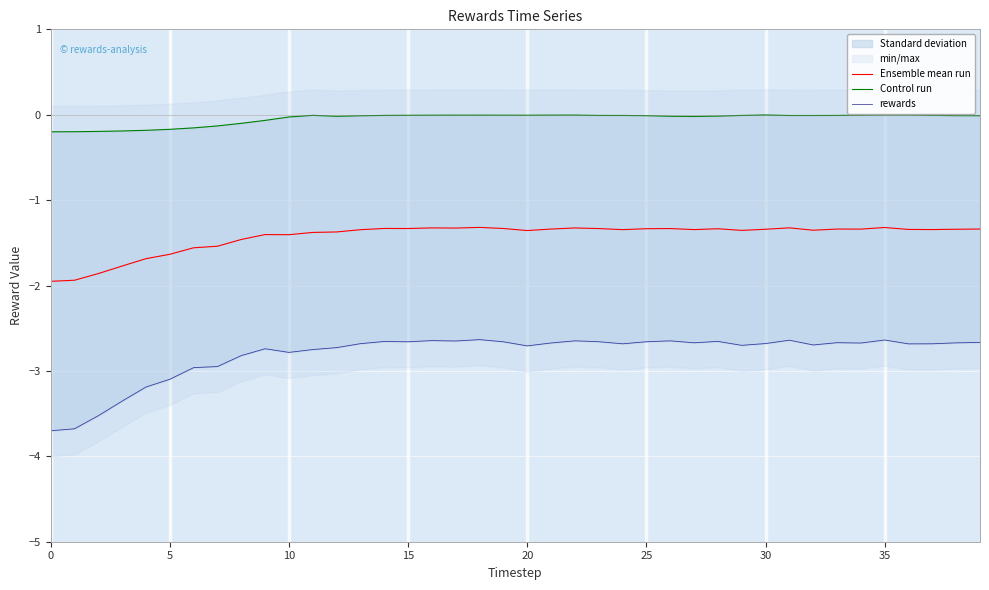

At which label is Ensemble mean run closest to -1?

18